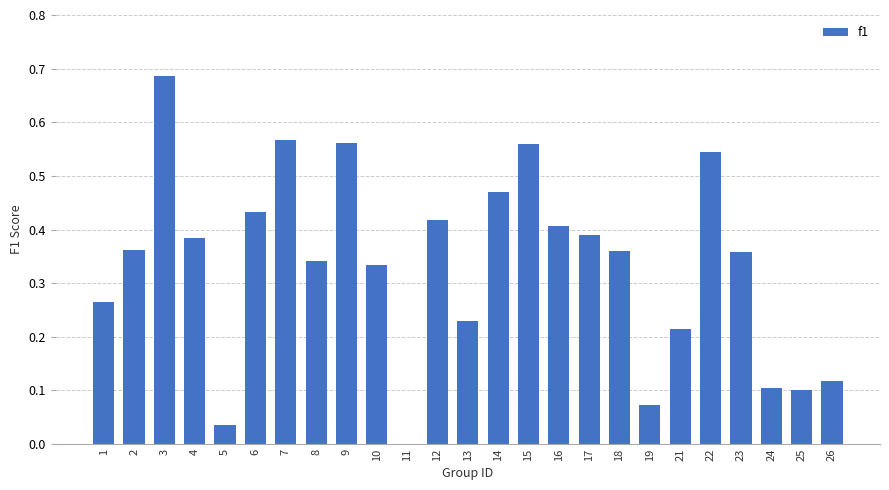

What is the sum of all values?

8.3